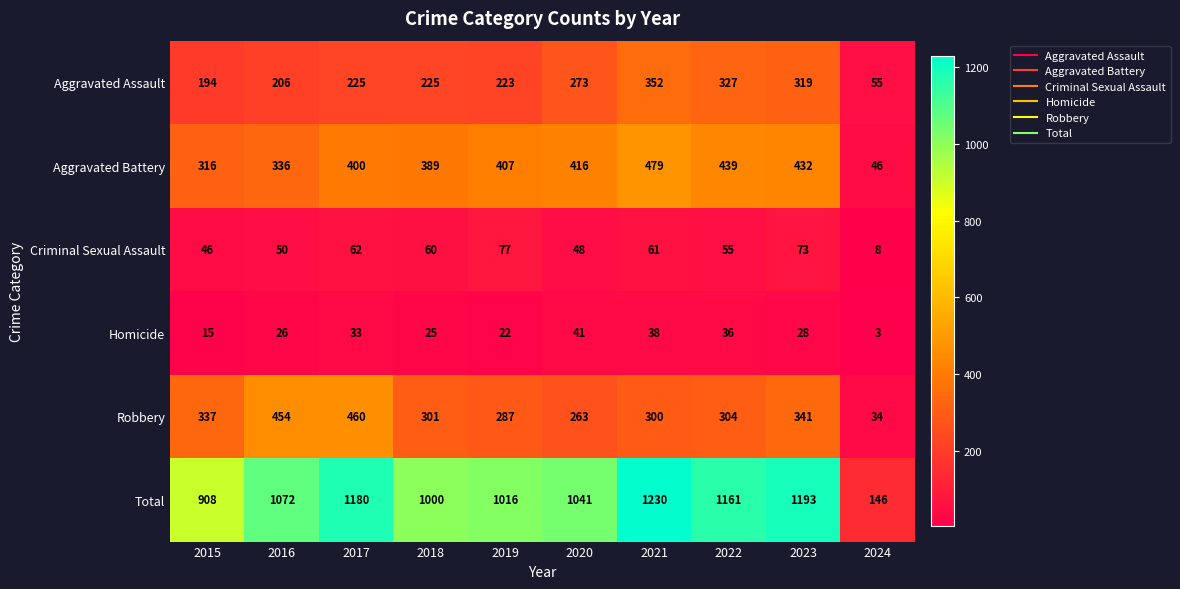

Is it true that Homicide equals 28 at 2023?

True